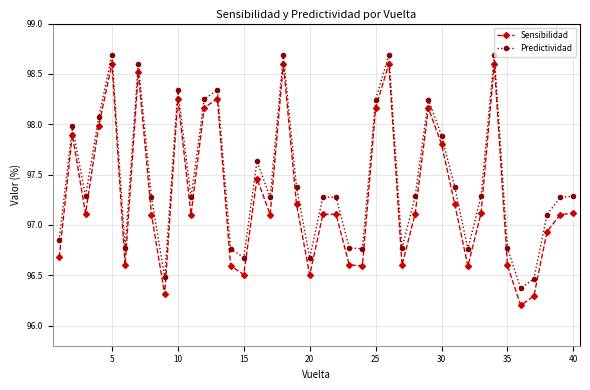

List the series in order of their peak value, highest first.

Predictividad, Sensibilidad